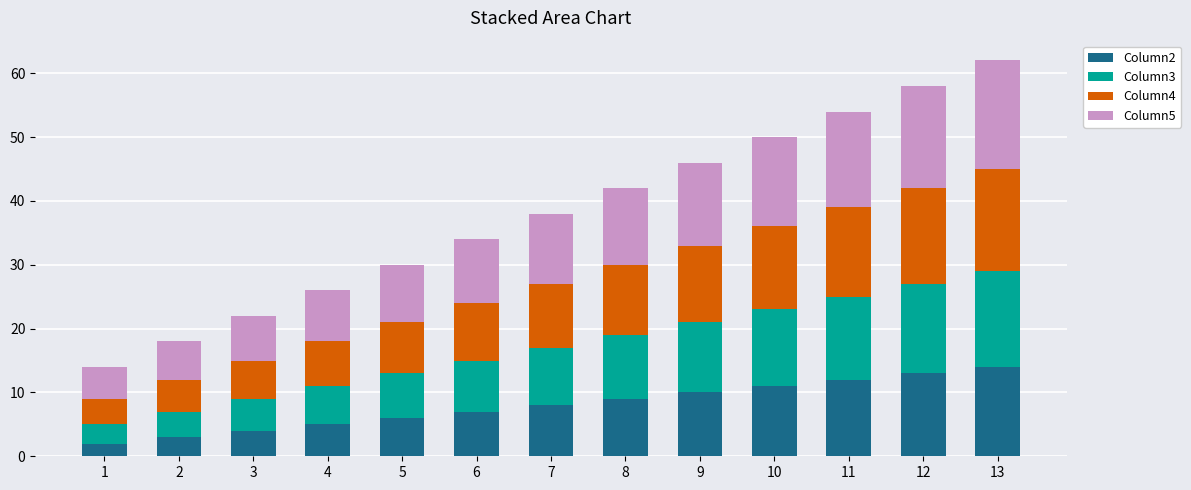

What is the difference between the maximum and minimum values in the Column2 series?

12